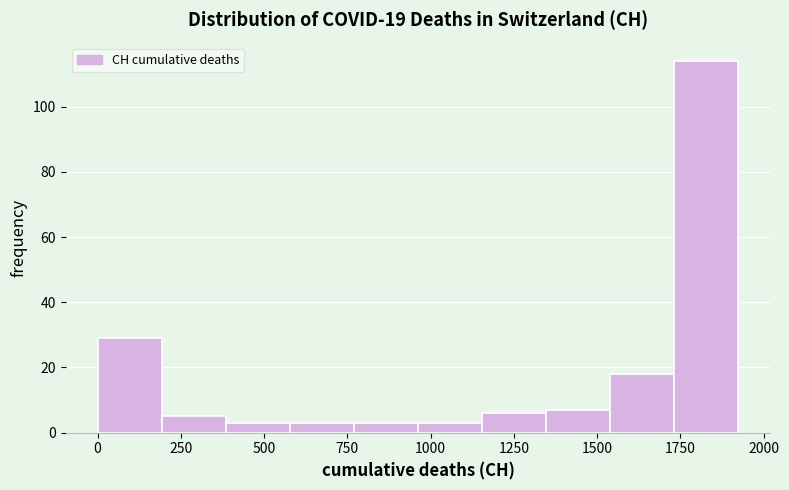

Read against the x-axis, roughly where is the centre of the tallest bar?

1850